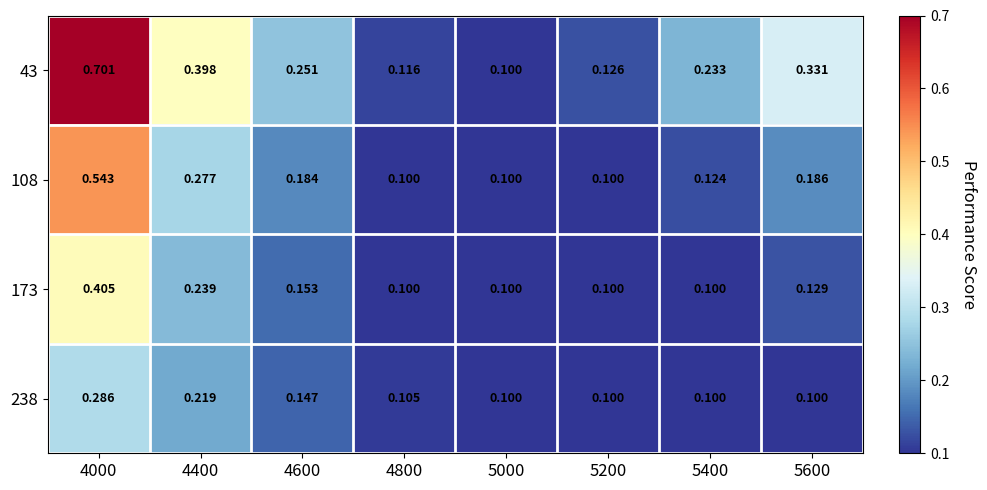

What is the minimum value shown in the chart?

0.1